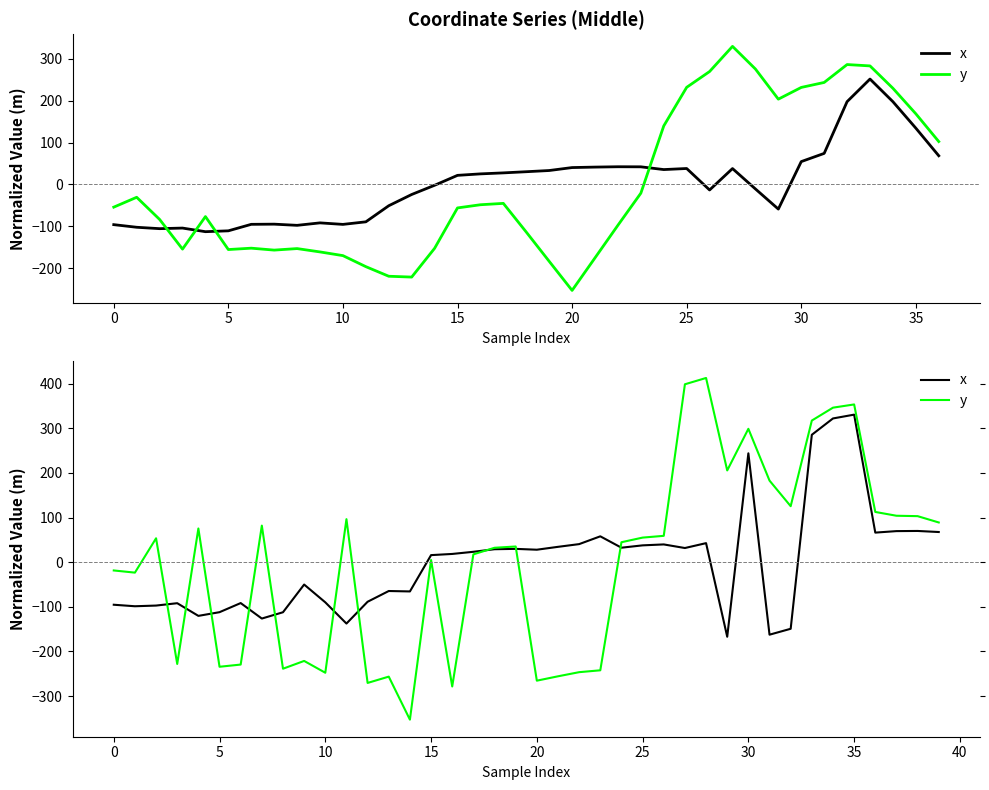

Is the value of y at 29 greater than the value of x at 40?

Yes